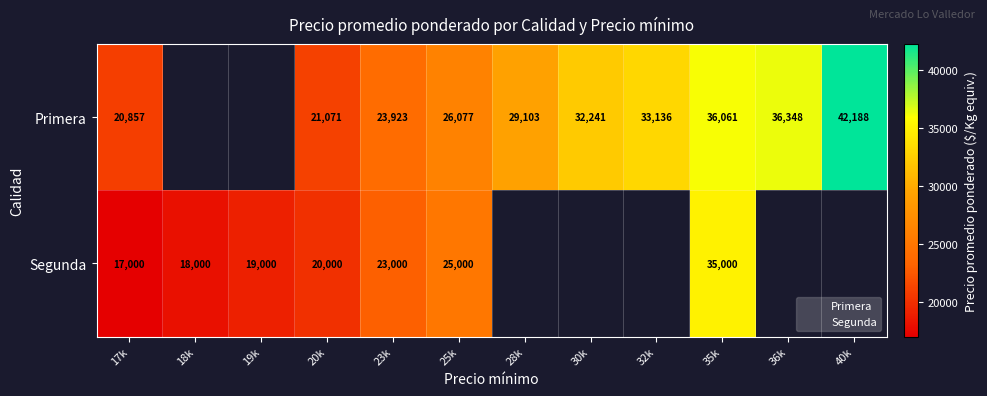

Between 20k and 36k, which series saw the biggest shift?

Primera